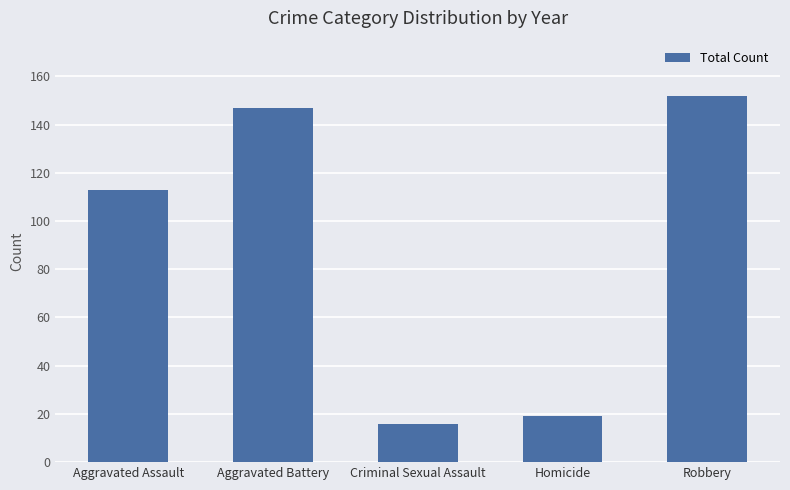

How many bars are there in total?

5